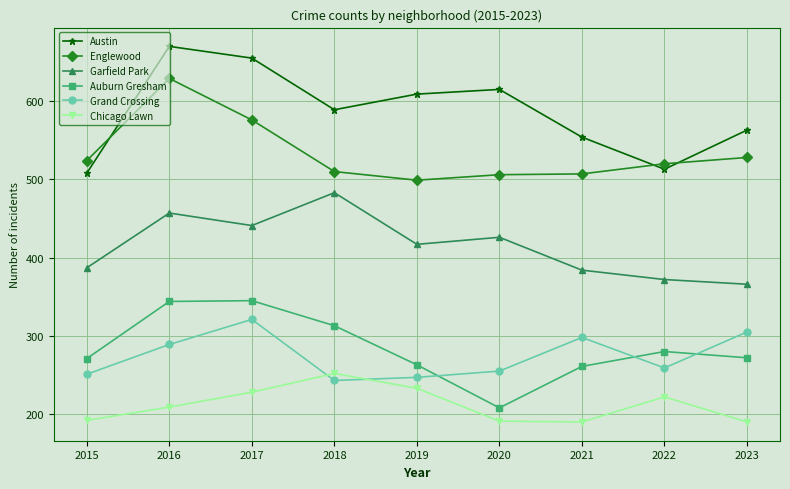

After their last crossing, which series has the higher values: Chicago Lawn or Grand Crossing?

Grand Crossing